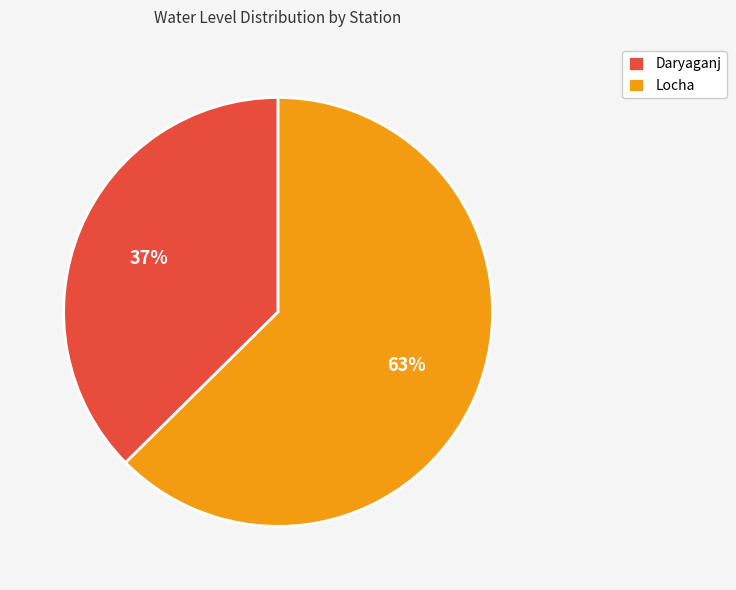

Which has a higher value, Daryaganj or Locha?

Locha